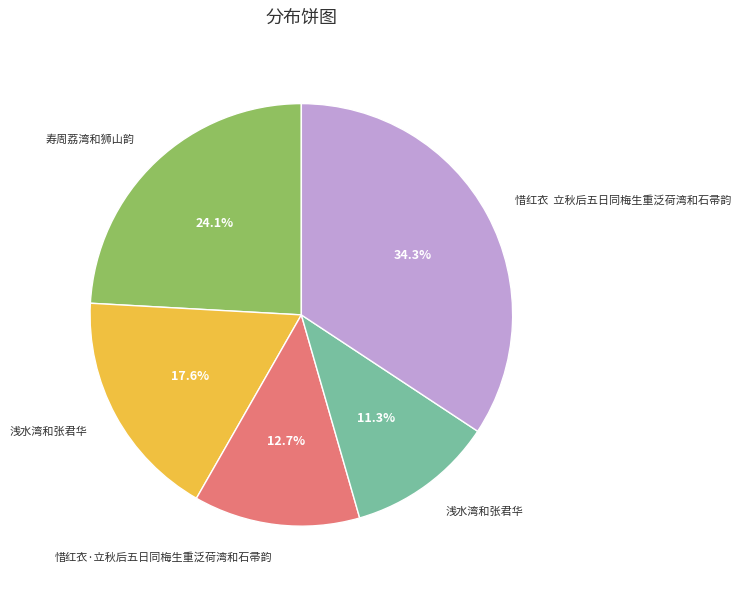

Does any single category account for the majority?

No